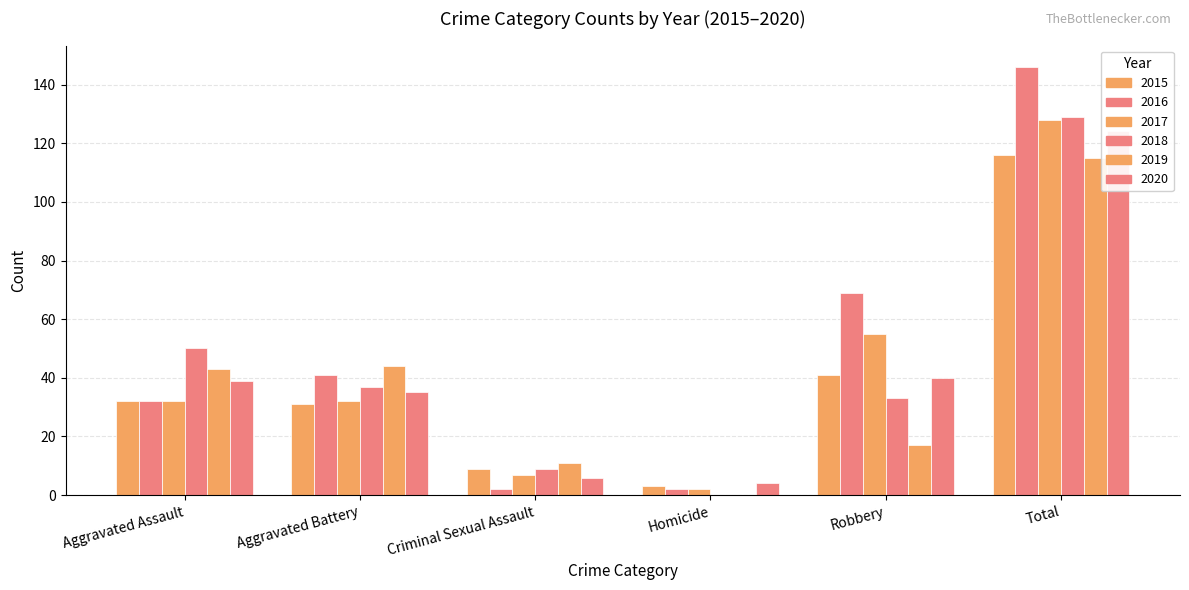

The value of 2020 at Total is 72. True or false?

False